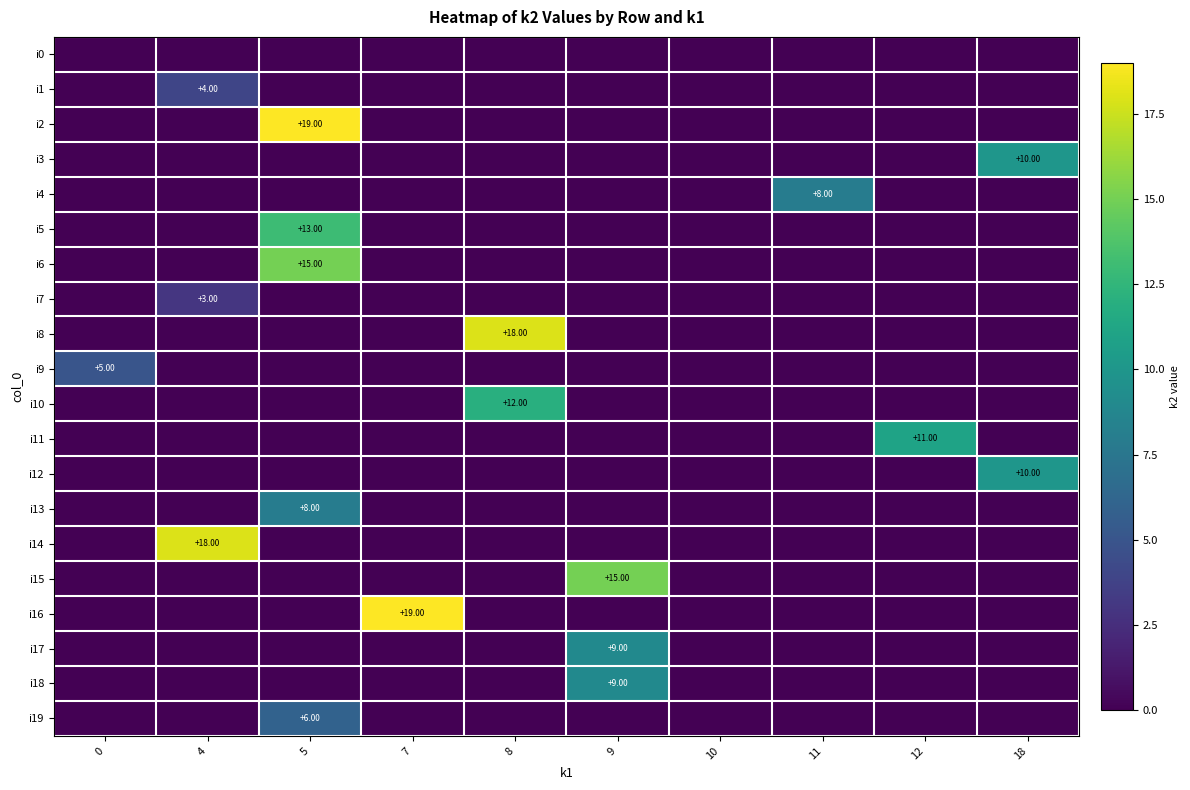

Which has a higher value, 8 or 7?

8